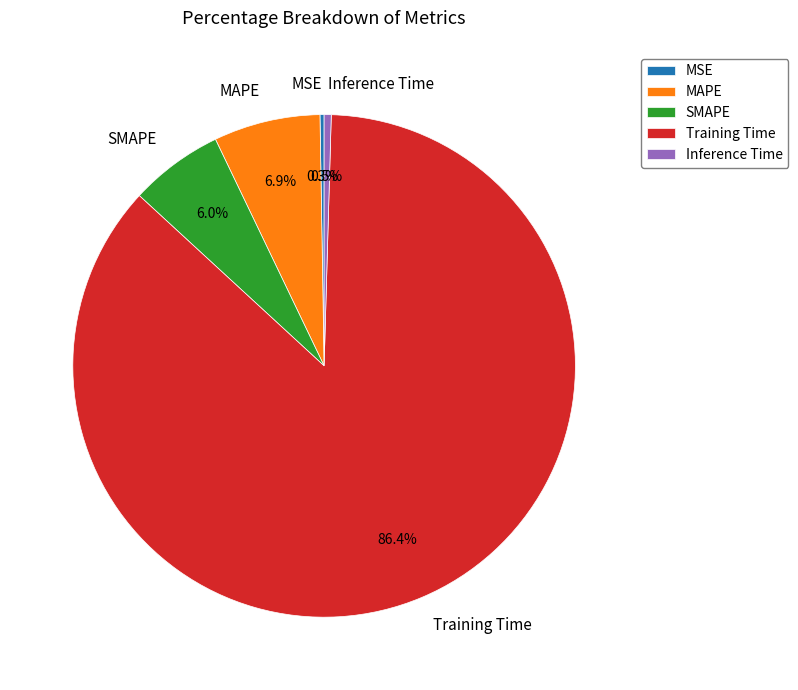

Is it true that MAPE is 1% of the pie?

False